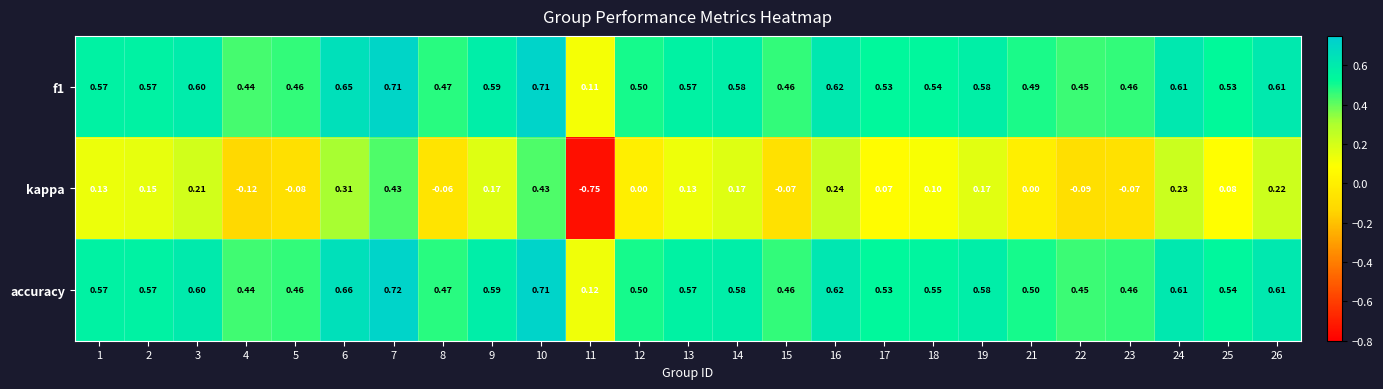

Is the value of kappa at 24 greater than the value of f1 at 7?

No